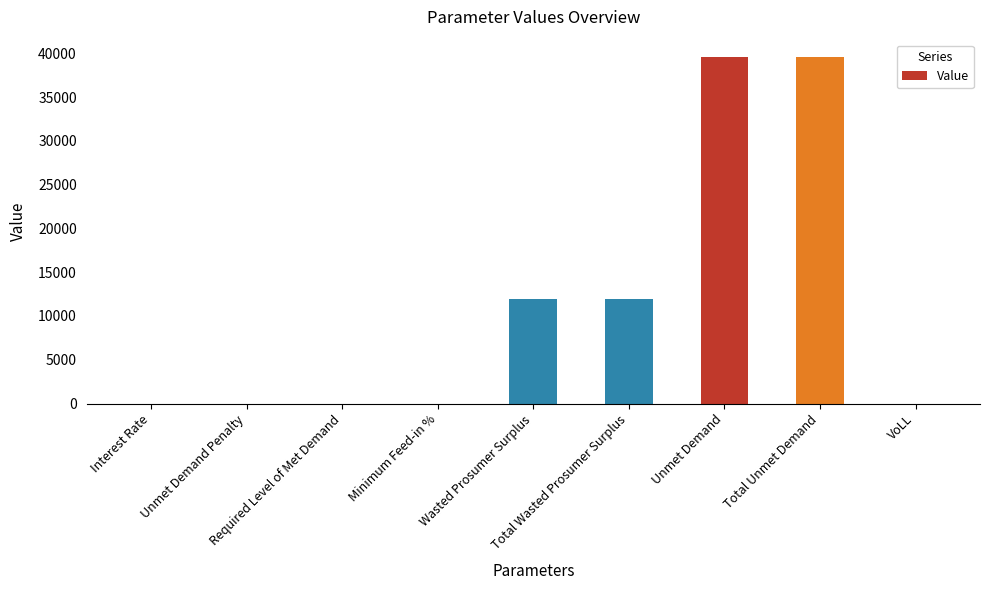

What is the sum of all values?

103106.5